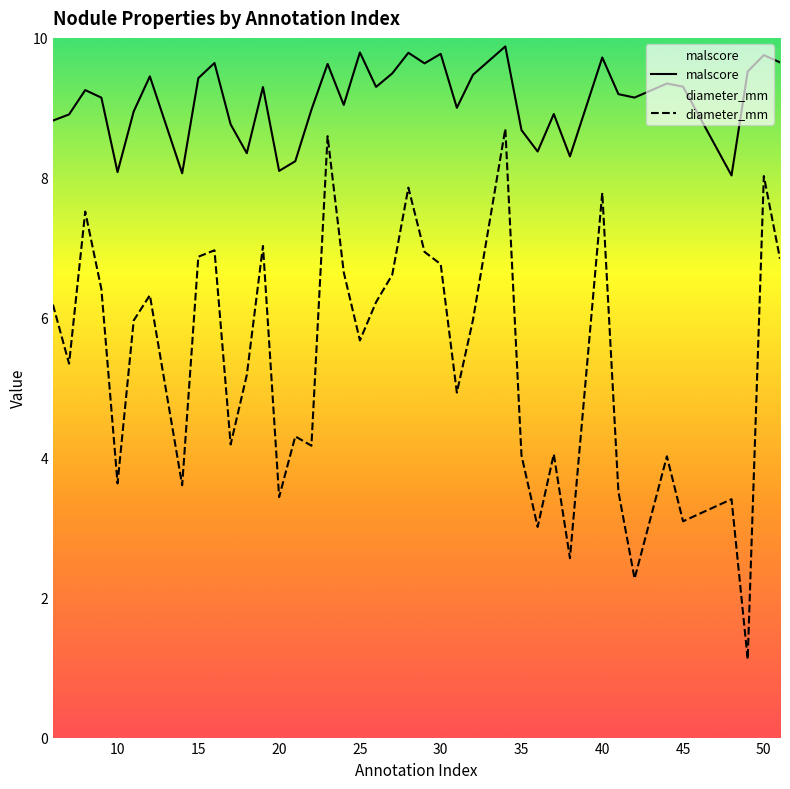

At which category does malscore reach its first local valley?

10